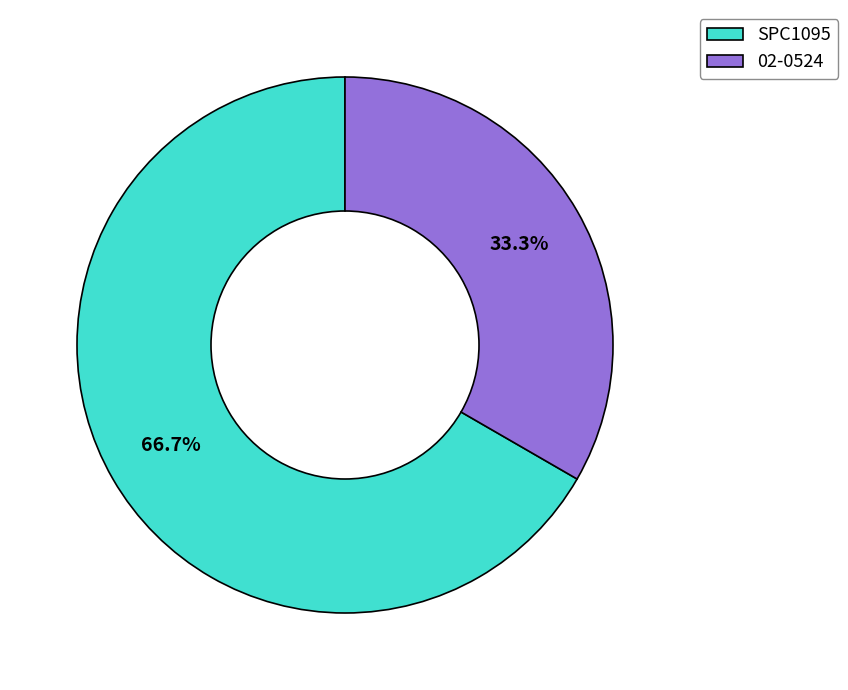

Which category has the biggest portion of the pie?

SPC1095